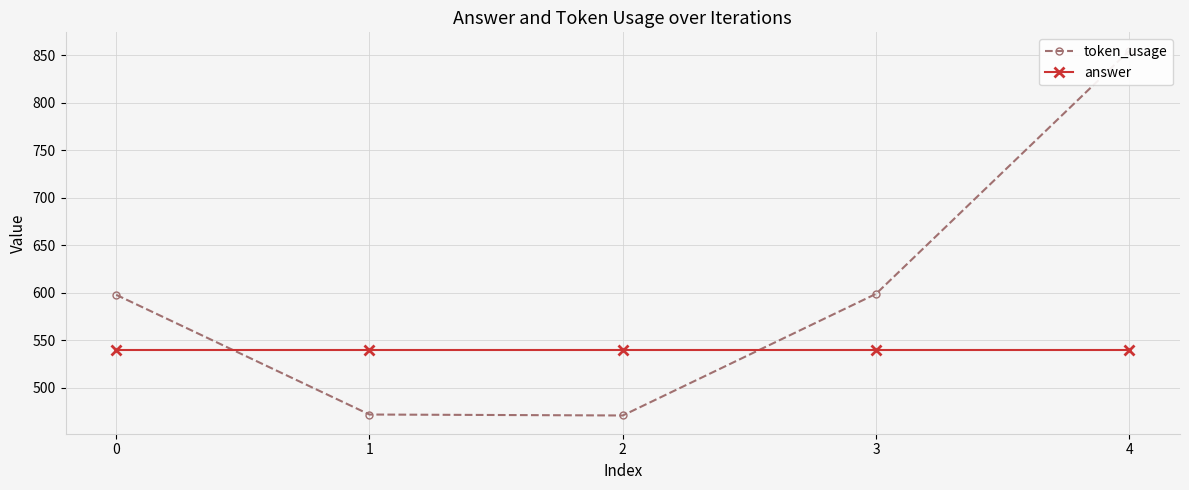

What is the sum of the token_usage values at 3 and 4?

1454